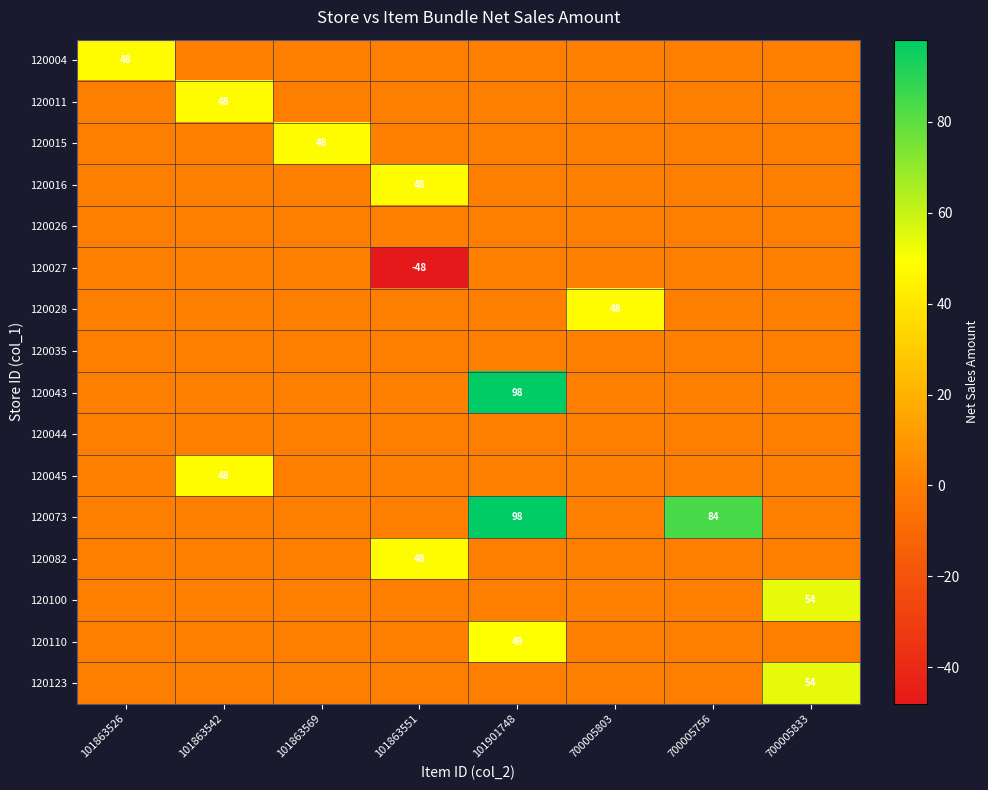

The 120123 series shows -30 at 101863551. True or false?

False